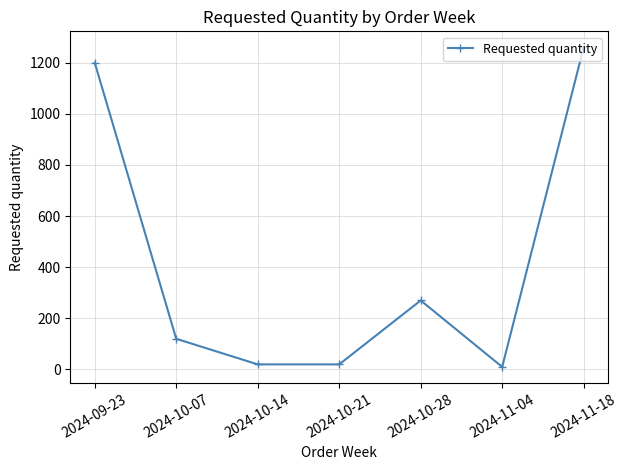

At which category does the data reach its first local peak?

2024-10-28